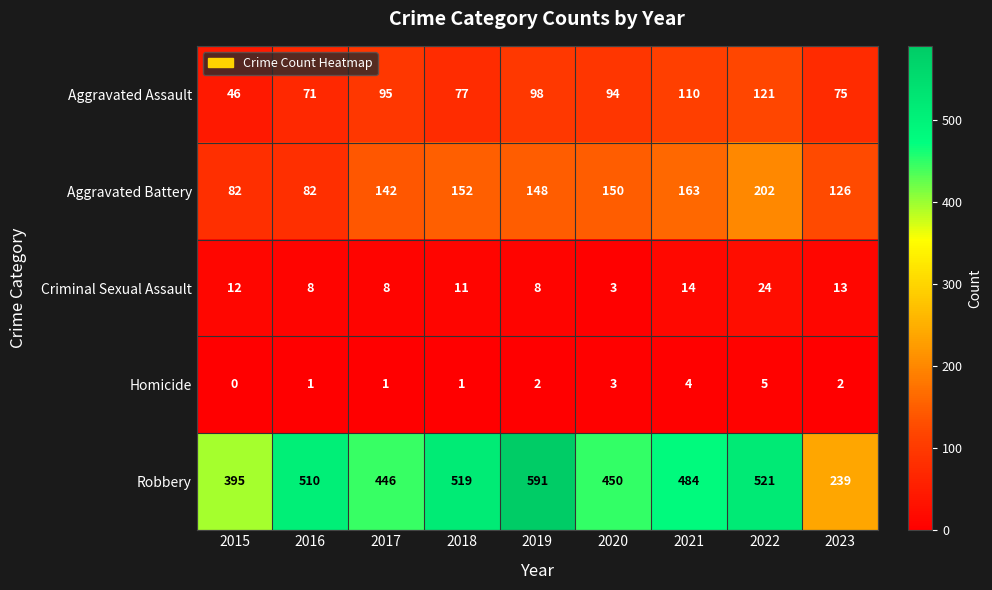

Between 2017 and 2019, which series saw the biggest shift?

Robbery